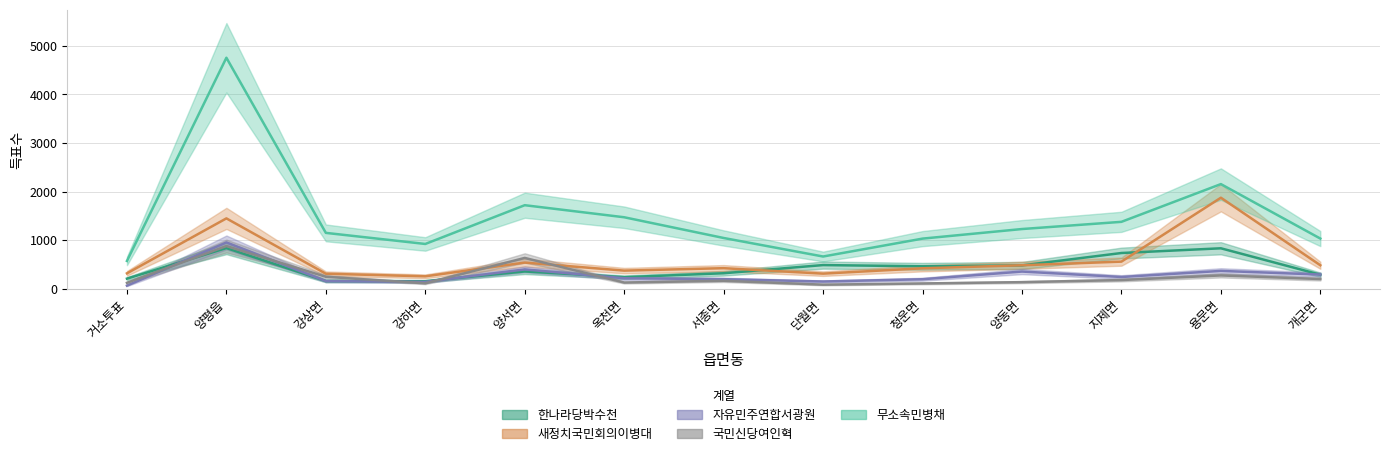

Rank the series by their maximum value, from highest to lowest.

무소속민병채, 새정치국민회의이병대, 자유민주연합서광원, 국민신당여인혁, 한나라당박수천